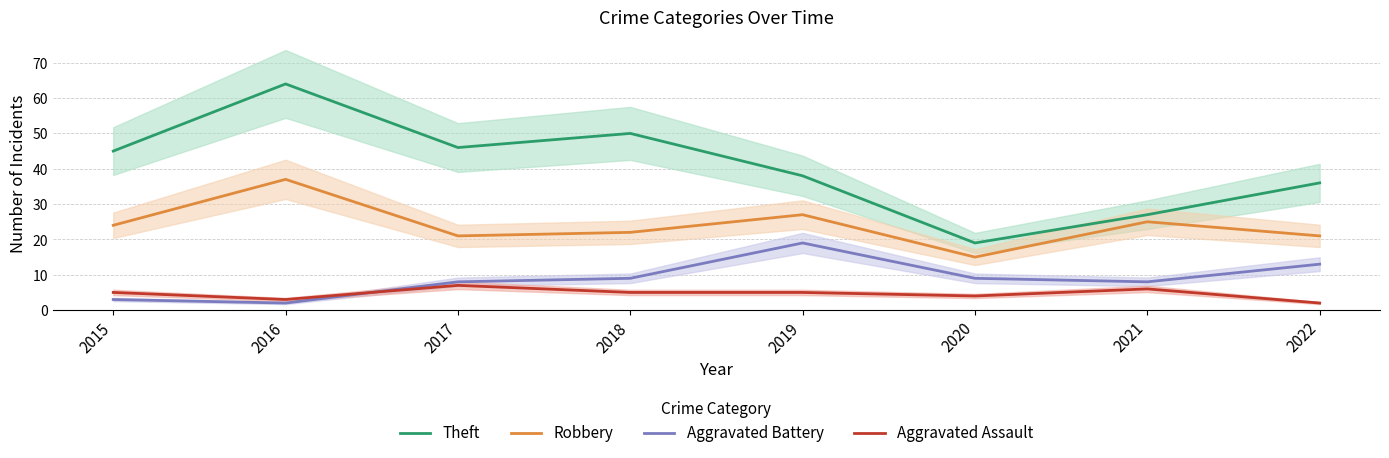

In Robbery, how many points are higher than both neighbors (excluding endpoints)?

3